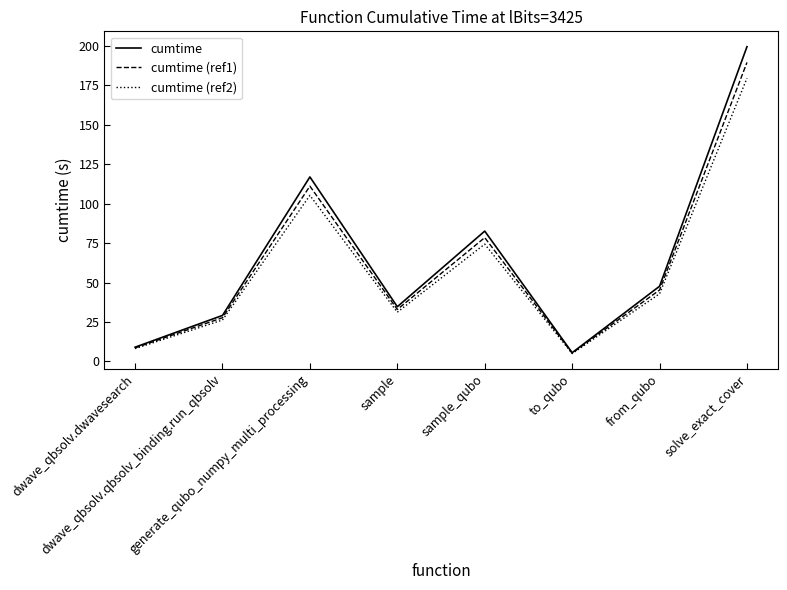

Does the chart display data point markers on the line(s)?

No